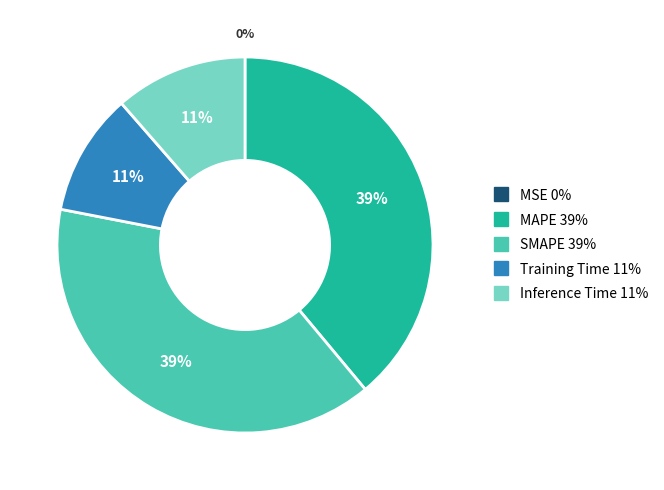

Is there a majority slice in this chart?

No